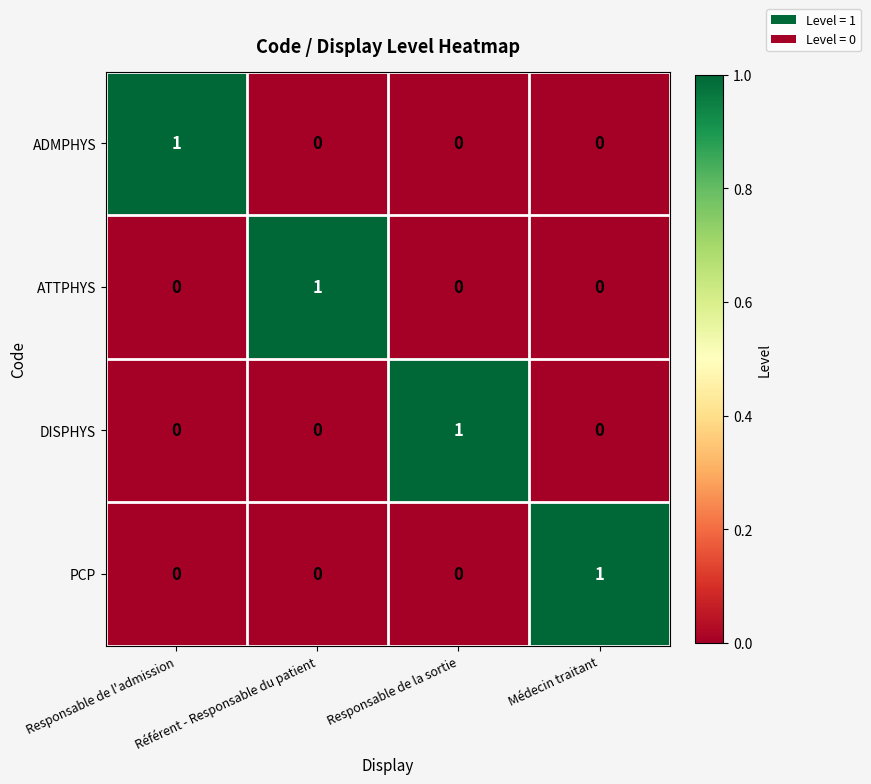

Is it true that DISPHYS equals 0 at Référent - Responsable du patient?

True